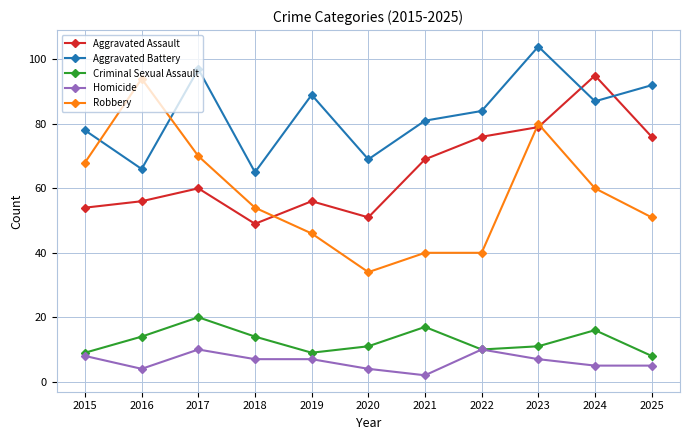

Reading left to right, transcribe all the data shown in this chart.

Aggravated Assault: 2015=54	2016=56	2017=60	2018=49	2019=56	2020=51	2021=69	2022=76	2023=79	2024=95	2025=76
Aggravated Battery: 2015=78	2016=66	2017=97	2018=65	2019=89	2020=69	2021=81	2022=84	2023=104	2024=87	2025=92
Criminal Sexual Assault: 2015=9	2016=14	2017=20	2018=14	2019=9	2020=11	2021=17	2022=10	2023=11	2024=16	2025=8
Homicide: 2015=8	2016=4	2017=10	2018=7	2019=7	2020=4	2021=2	2022=10	2023=7	2024=5	2025=5
Robbery: 2015=68	2016=94	2017=70	2018=54	2019=46	2020=34	2021=40	2022=40	2023=80	2024=60	2025=51